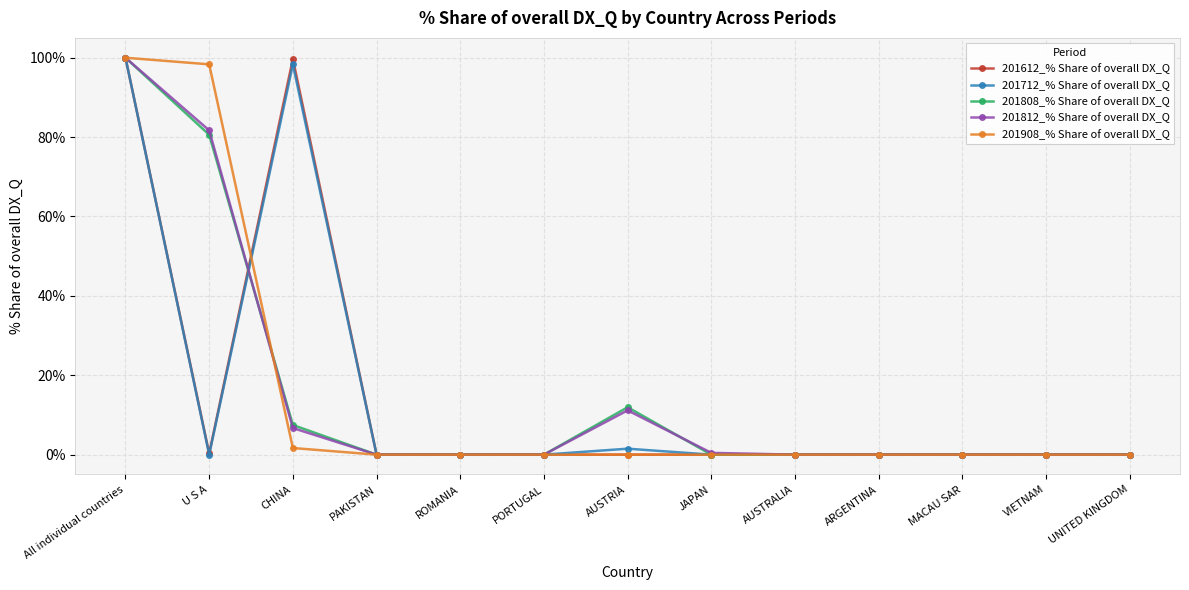

At how many categories does at least one series exceed 31?

3